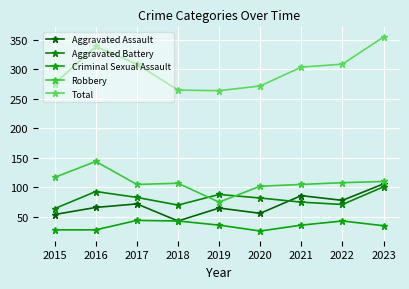

True or false: Robbery and Criminal Sexual Assault intersect in this chart.

False